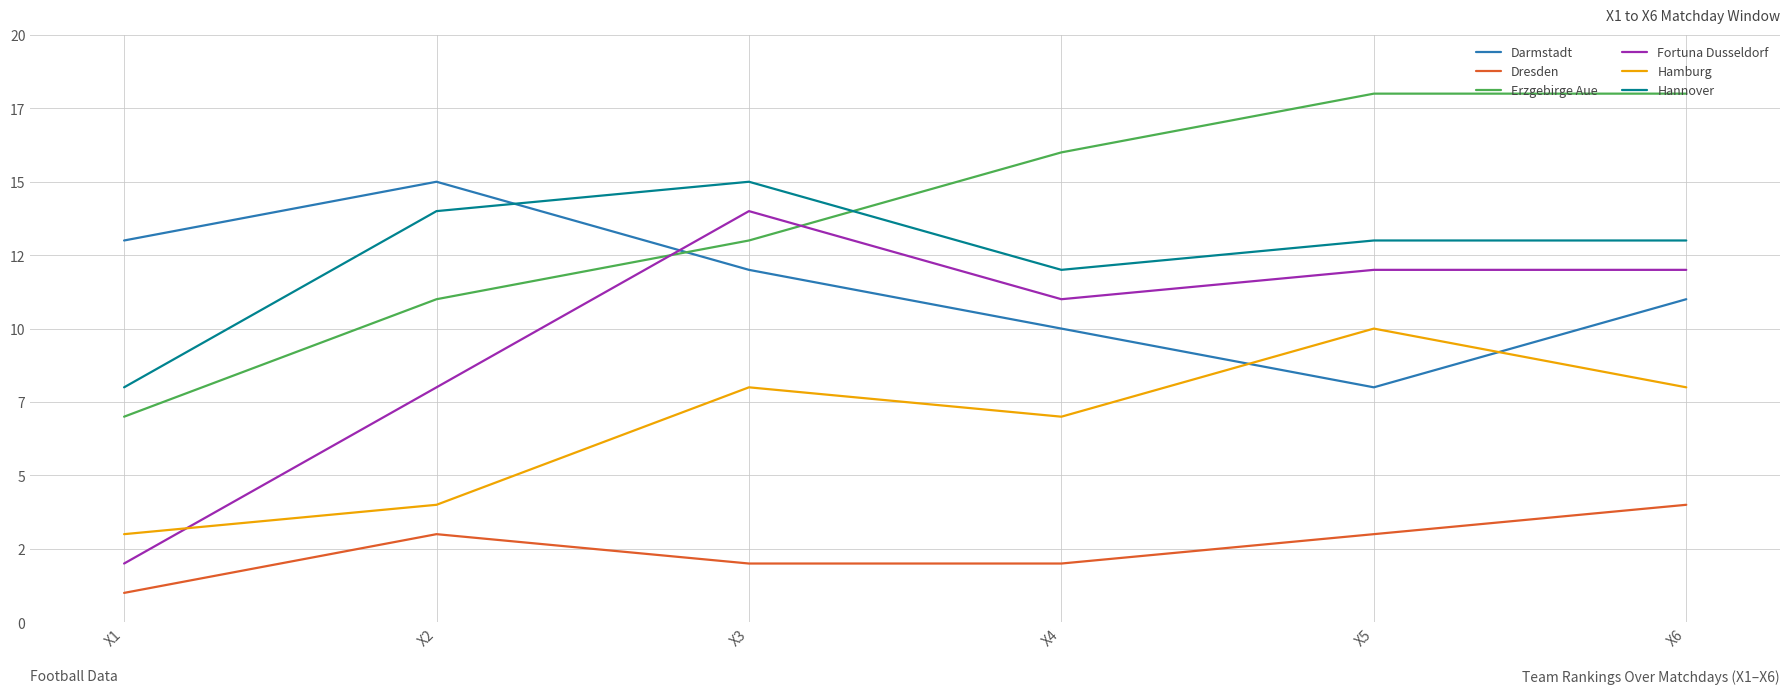

What is the average value of the Fortuna Dusseldorf series?

10